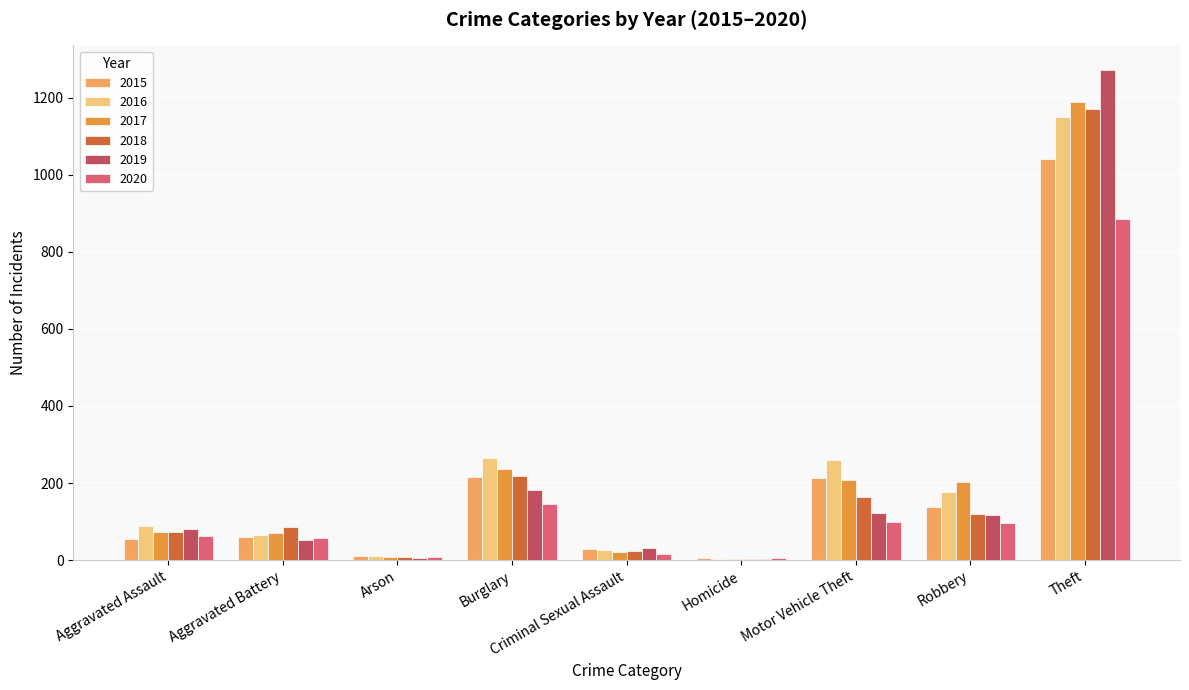

What is the maximum value for 2015?

1041